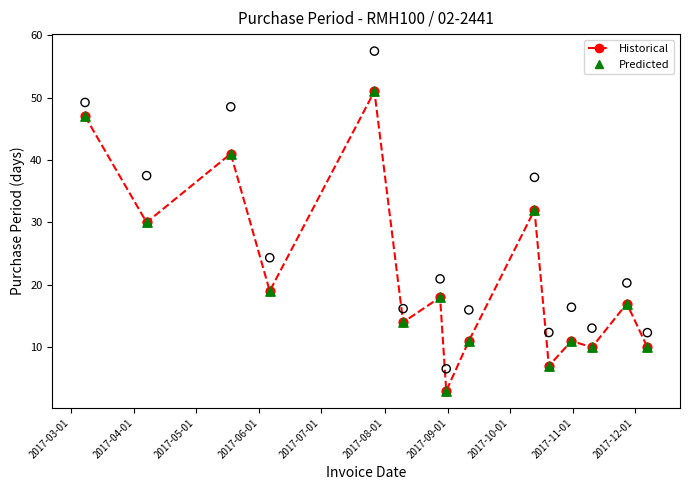

Between 2017-03-01 and 2017-12-01, which is larger?

2017-03-01